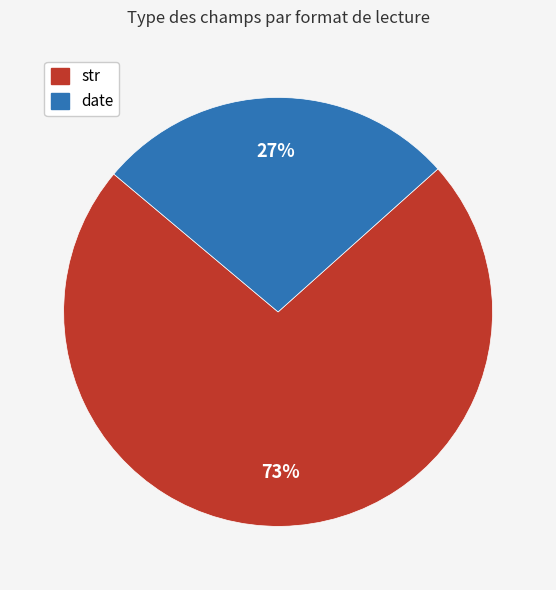

Rank the categories by value from highest to lowest.

str, date